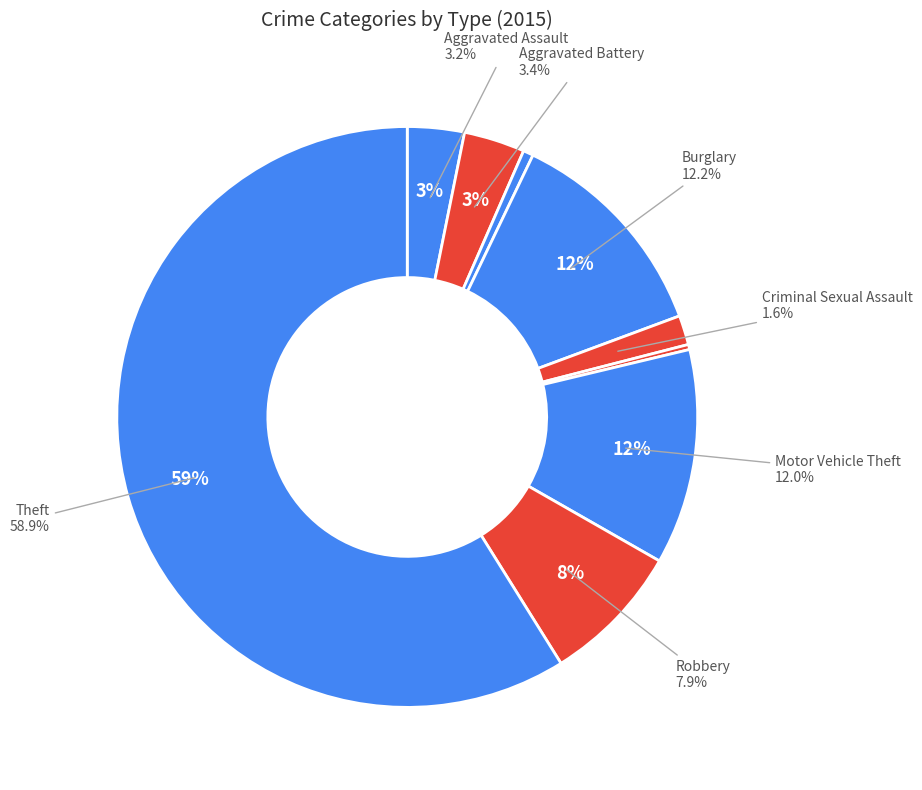

How many segments does this pie chart have?

9